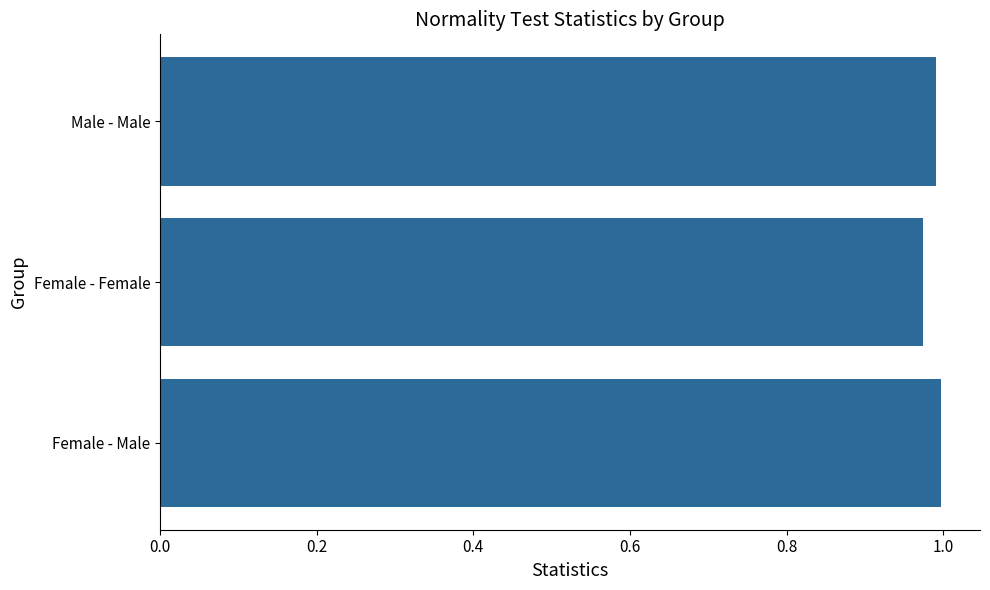

How many series are shown in this chart?

1